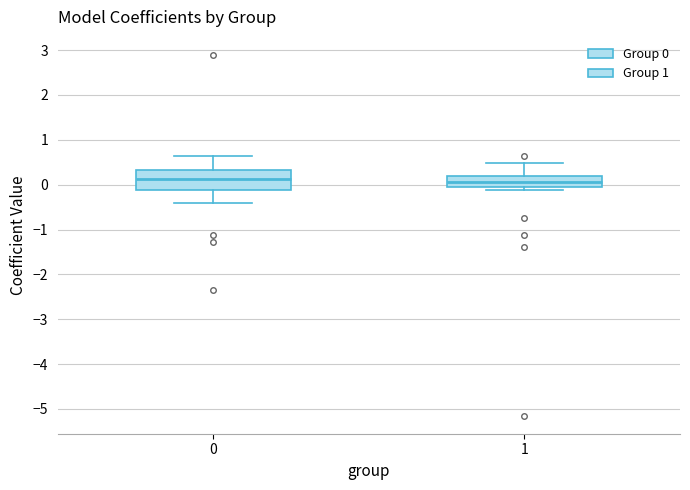

Where is the lower edge of the box at x = 0 on the y-axis? The values are not printed on the chart, so give them approximately, as read against the axis.

-0.1